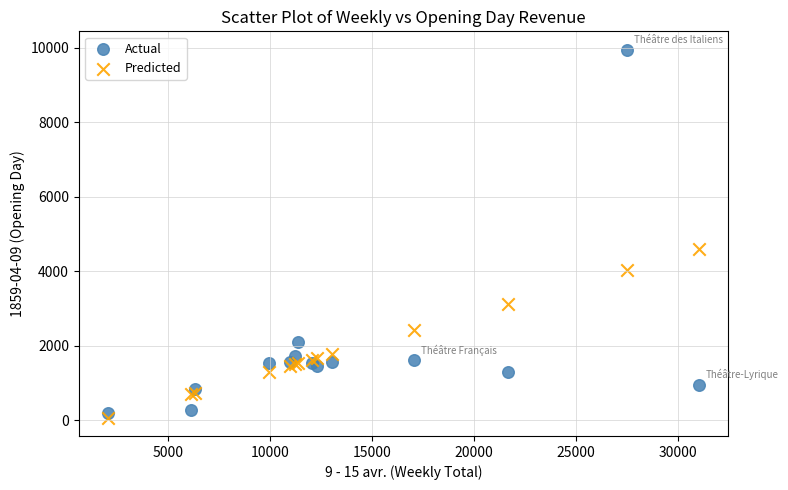

Which series contains the highest Y value?

Actual